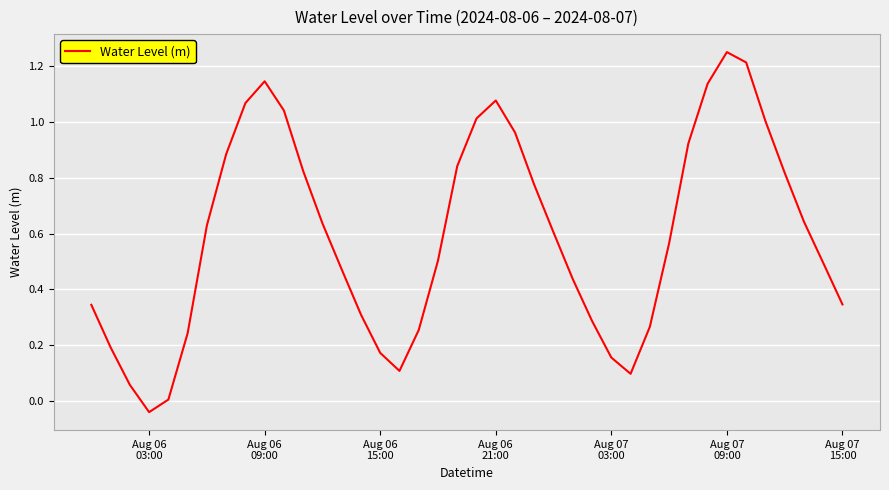

What is the difference between the maximum and minimum values?

1.3